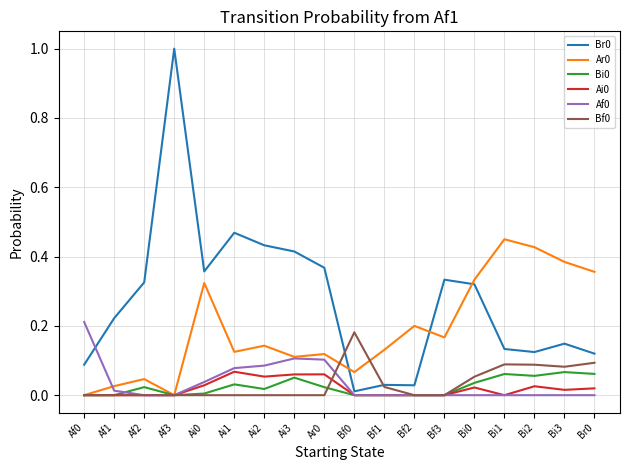

What is the difference between the maximum and minimum values in the Br0 series?

1.0